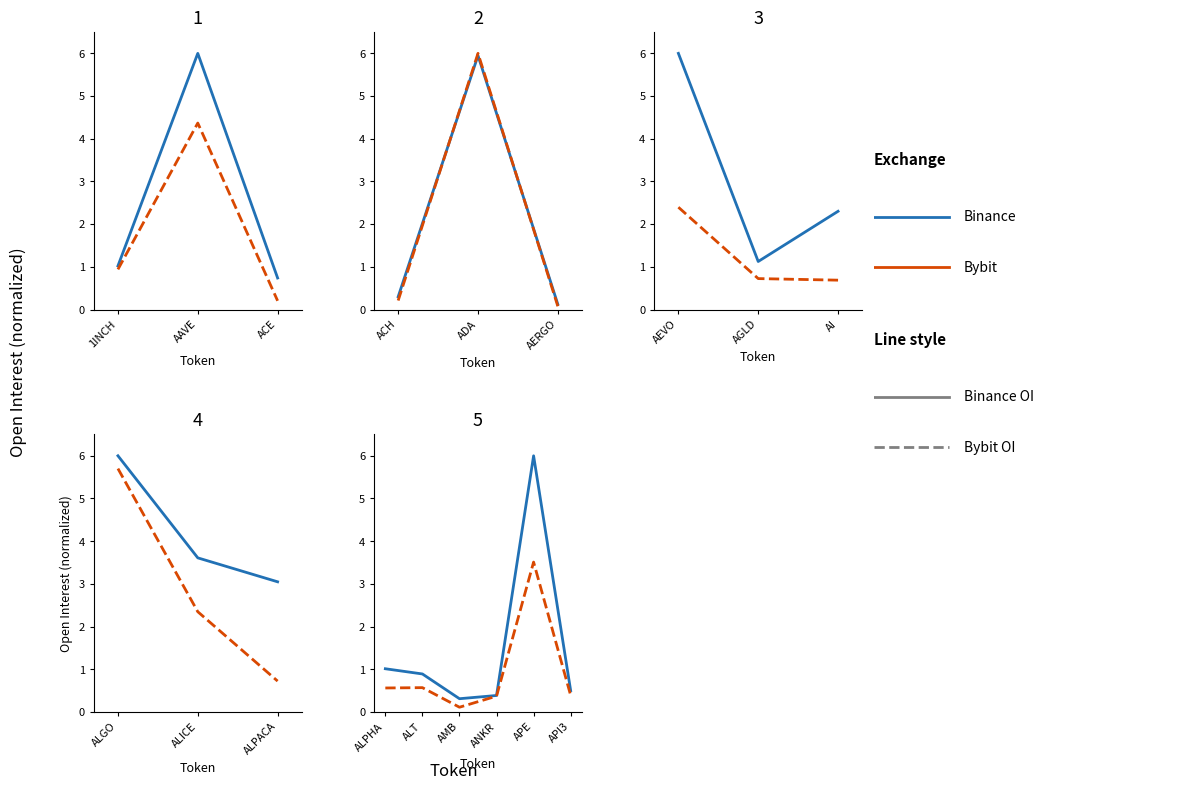

At how many categories does at least one series exceed 0?

6